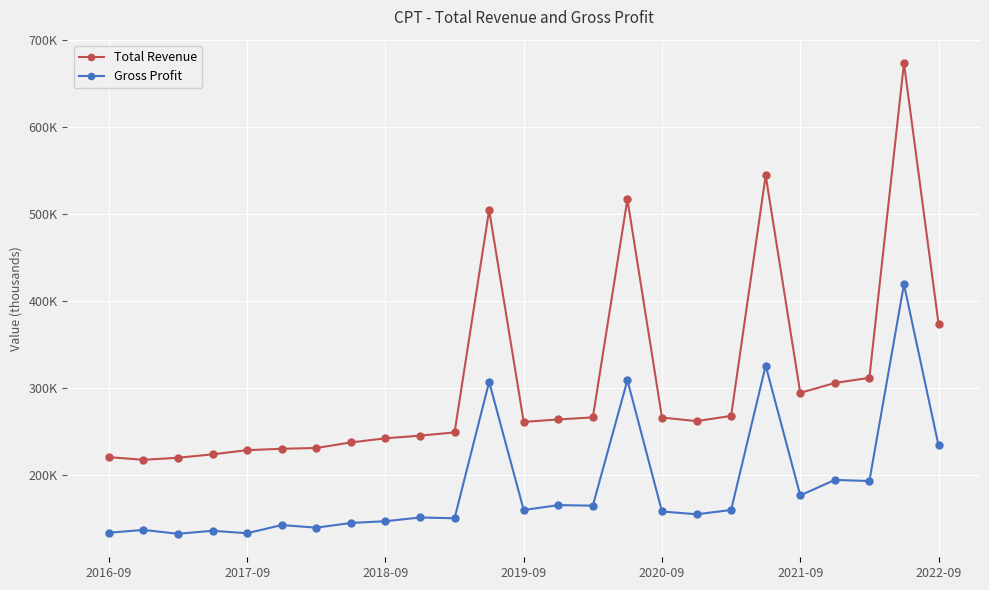

In Total Revenue, how many points are lower than both neighbors (excluding endpoints)?

4